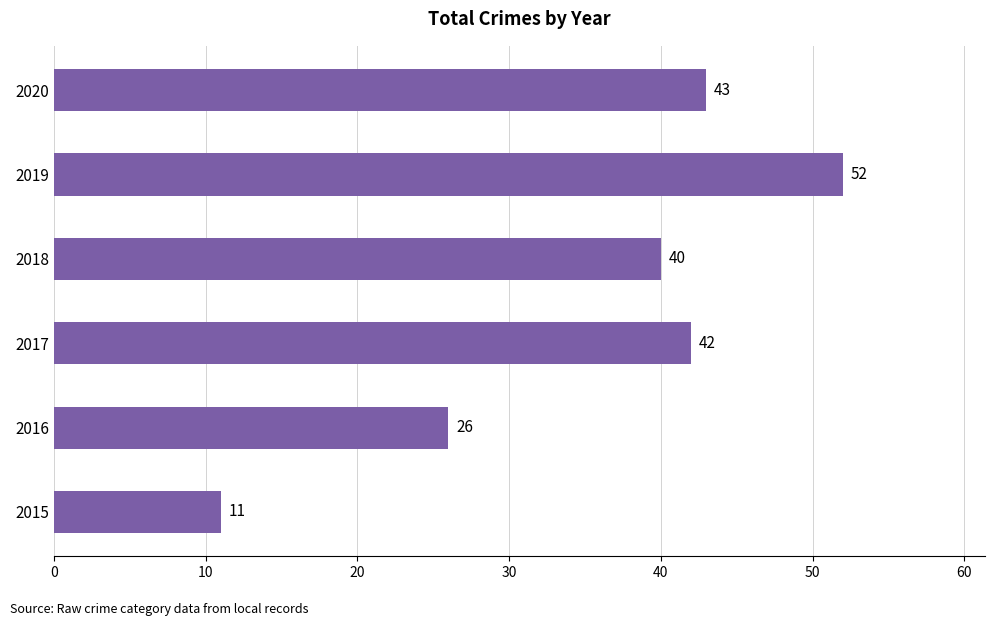

Rank the categories by value from lowest to highest.

2015, 2016, 2018, 2017, 2020, 2019